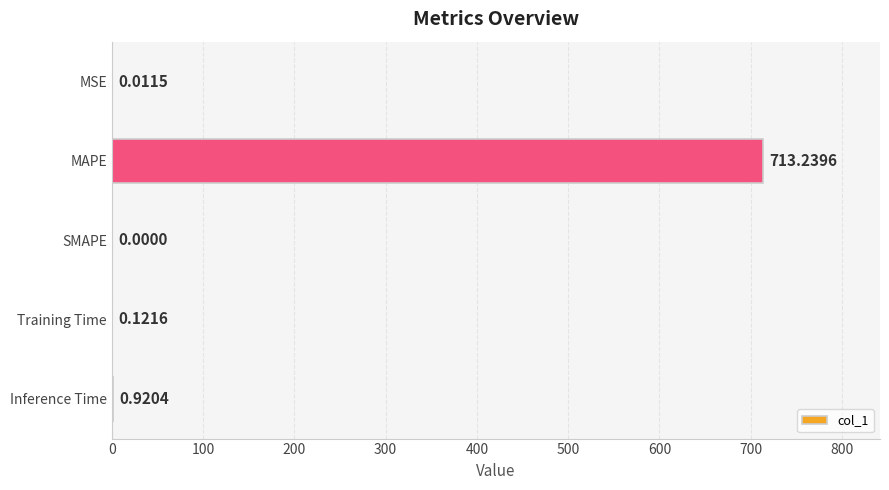

What is the change in value from MSE to Training Time?

+0.1